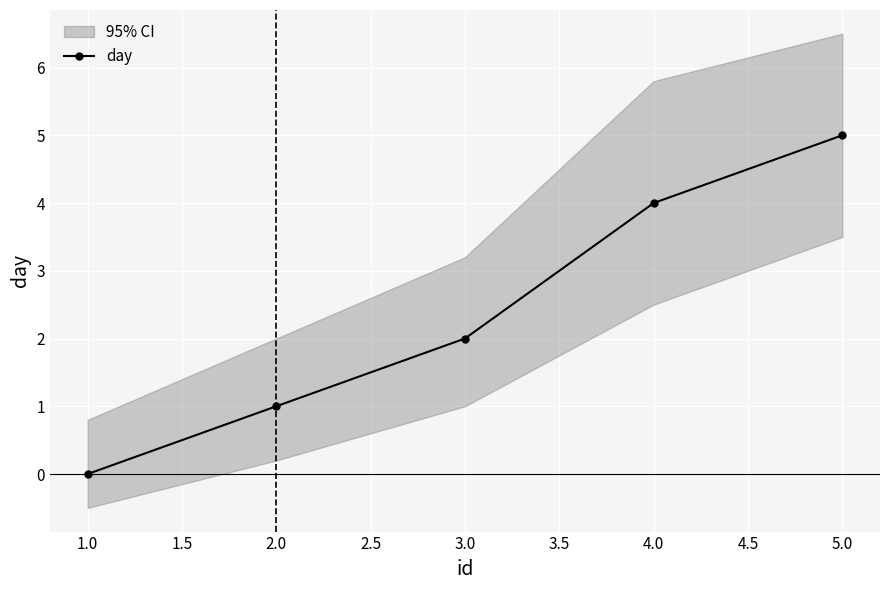

Is it true that day equals 2 at 5.0?

False